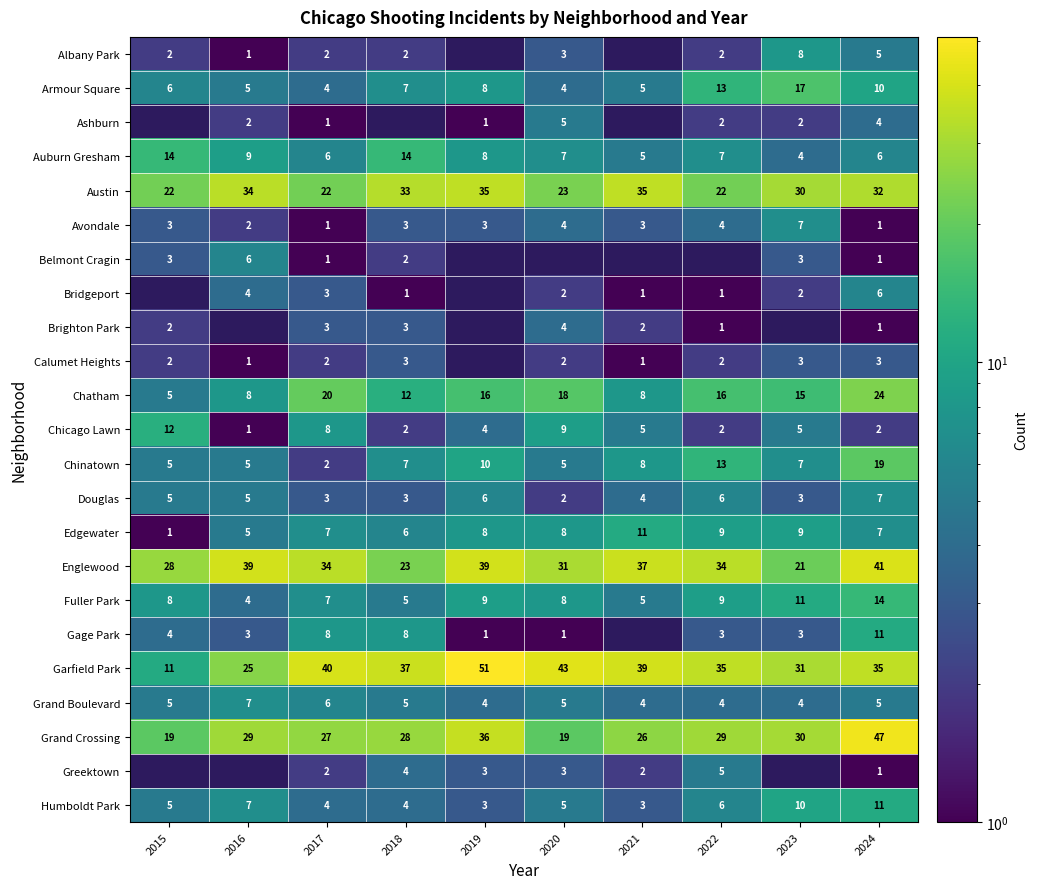

What is the total value across all series at 2017?

213